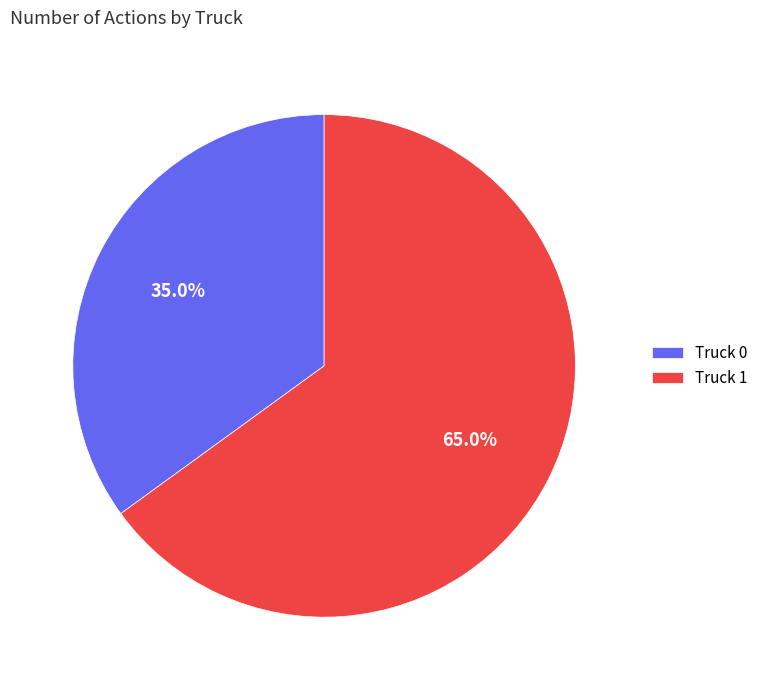

To the nearest percent, what percentage of the pie is Truck 0?

35%